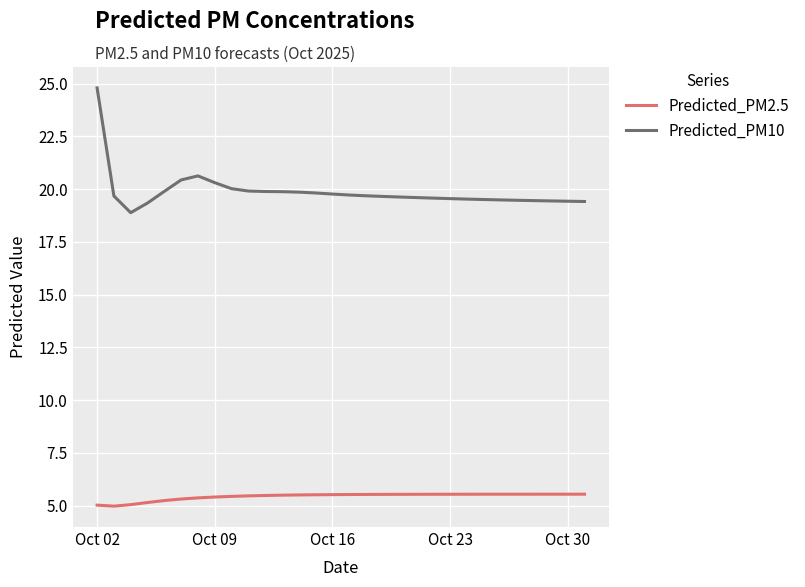

Rank the series by their maximum value, from highest to lowest.

Predicted_PM10, Predicted_PM2.5